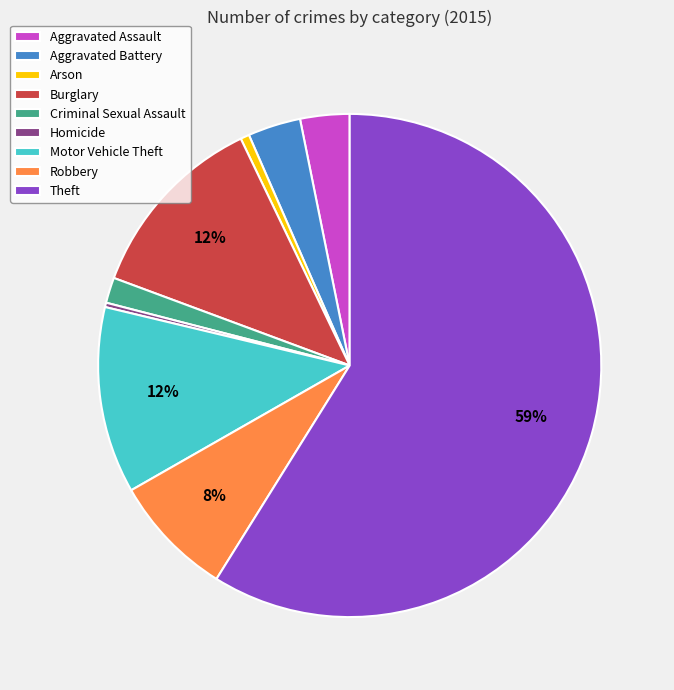

Which has a higher value, Arson or Theft?

Theft